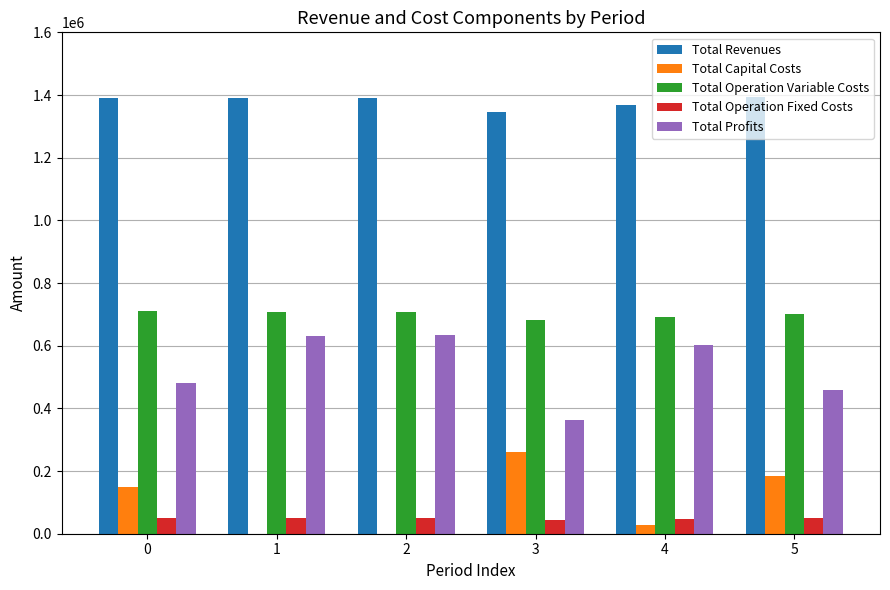

True or false: Total Revenues has a value of 2489084.5 at 0.

False